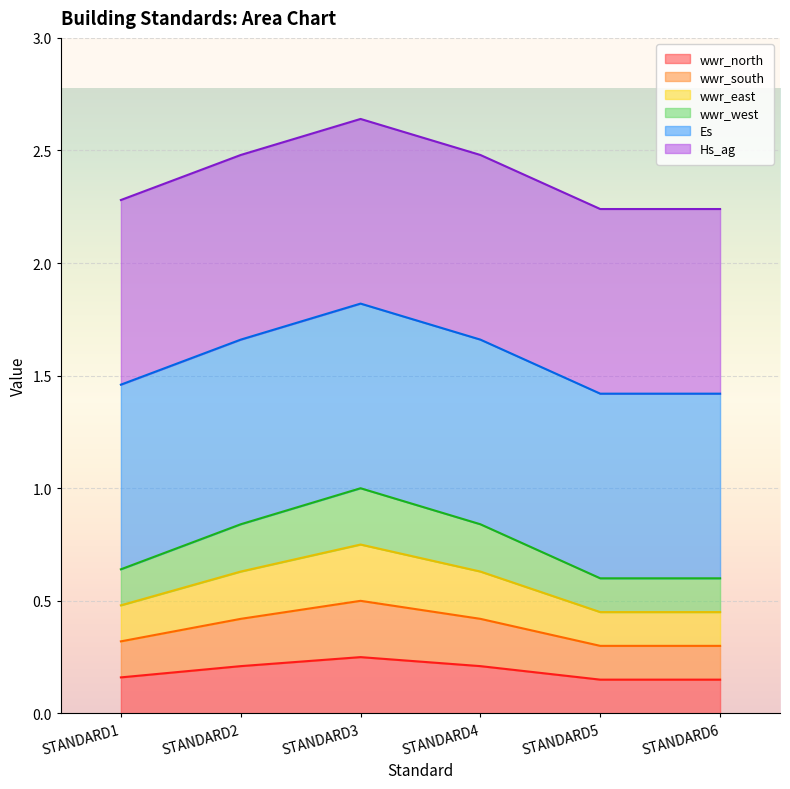

True or false: wwr_west and wwr_east intersect in this chart.

False